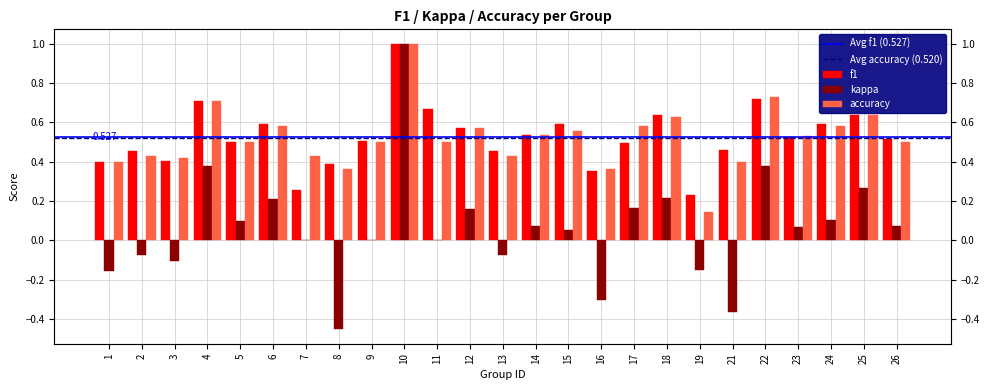

Reading right to left, extract all data points from this chart.

f1: 26=0.5	25=0.6	24=0.6	23=0.5	22=0.7	21=0.5	19=0.2	18=0.6	17=0.5	16=0.4	15=0.6	14=0.5	13=0.5	12=0.6	11=0.7	10=1.0	9=0.5	8=0.4	7=0.3	6=0.6	5=0.5	4=0.7	3=0.4	2=0.5	1=0.4
kappa: 26=0.1	25=0.3	24=0.1	23=0.1	22=0.4	21=-0.4	19=-0.2	18=0.2	17=0.2	16=-0.3	15=0.1	14=0.1	13=-0.1	12=0.2	11=0.0	10=1.0	9=0.0	8=-0.5	7=0.0	6=0.2	5=0.1	4=0.4	3=-0.1	2=-0.1	1=-0.2
accuracy: 26=0.5	25=0.6	24=0.6	23=0.5	22=0.7	21=0.4	19=0.1	18=0.6	17=0.6	16=0.4	15=0.6	14=0.5	13=0.4	12=0.6	11=0.5	10=1.0	9=0.5	8=0.4	7=0.4	6=0.6	5=0.5	4=0.7	3=0.4	2=0.4	1=0.4